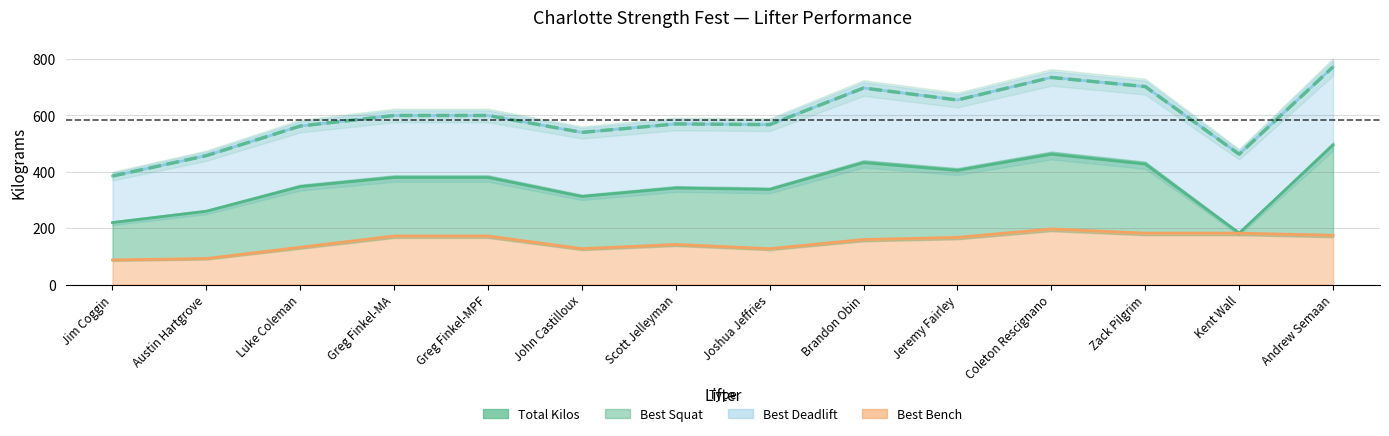

What is the sum of the values at Andrew Semaan and Brandon Obin?

1470.0